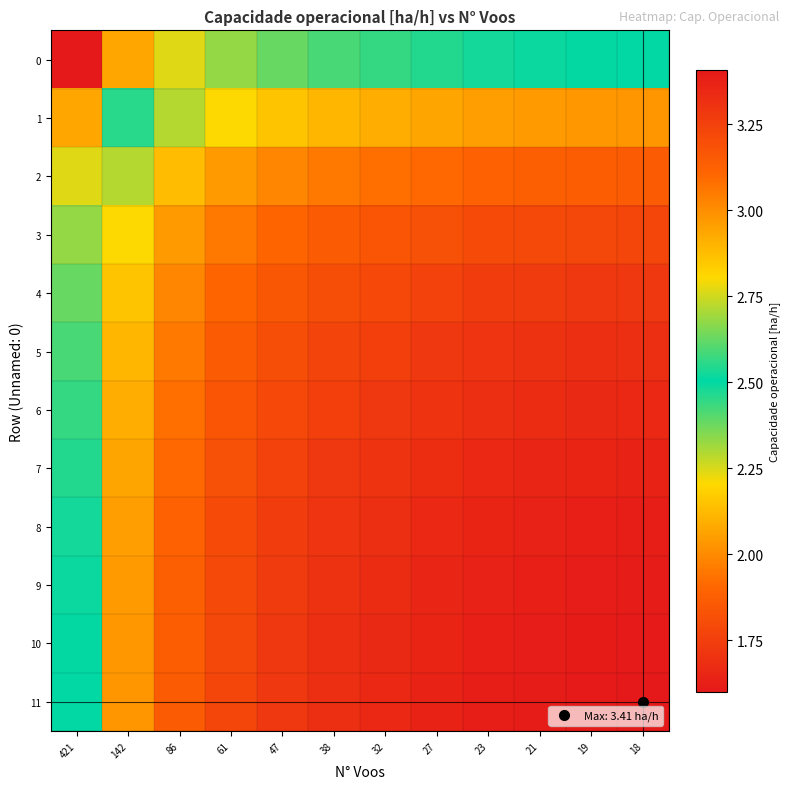

Reading left to right, extract all data points from this chart.

0: 421=1.6	142=2.1	86=2.2	61=2.3	47=2.4	38=2.4	32=2.4	27=2.5	23=2.5	21=2.5	19=2.5	18=2.5
1: 421=2.1	142=2.6	86=2.7	61=2.8	47=2.9	38=2.9	32=2.9	27=2.9	23=3.0	21=3.0	19=3.0	18=3.0
2: 421=2.2	142=2.7	86=2.9	61=3.0	47=3.0	38=3.1	32=3.1	27=3.1	23=3.1	21=3.1	19=3.1	18=3.1
3: 421=2.3	142=2.8	86=3.0	61=3.1	47=3.1	38=3.1	32=3.2	27=3.2	23=3.2	21=3.2	19=3.2	18=3.2
4: 421=2.4	142=2.9	86=3.0	61=3.1	47=3.2	38=3.2	32=3.2	27=3.2	23=3.3	21=3.3	19=3.3	18=3.3
5: 421=2.4	142=2.9	86=3.1	61=3.1	47=3.2	38=3.2	32=3.3	27=3.3	23=3.3	21=3.3	19=3.3	18=3.3
6: 421=2.4	142=2.9	86=3.1	61=3.2	47=3.2	38=3.3	32=3.3	27=3.3	23=3.3	21=3.3	19=3.3	18=3.3
7: 421=2.5	142=2.9	86=3.1	61=3.2	47=3.2	38=3.3	32=3.3	27=3.3	23=3.3	21=3.4	19=3.4	18=3.4
8: 421=2.5	142=3.0	86=3.1	61=3.2	47=3.3	38=3.3	32=3.3	27=3.3	23=3.4	21=3.4	19=3.4	18=3.4
9: 421=2.5	142=3.0	86=3.1	61=3.2	47=3.3	38=3.3	32=3.3	27=3.4	23=3.4	21=3.4	19=3.4	18=3.4
10: 421=2.5	142=3.0	86=3.1	61=3.2	47=3.3	38=3.3	32=3.3	27=3.4	23=3.4	21=3.4	19=3.4	18=3.4
11: 421=2.5	142=3.0	86=3.1	61=3.2	47=3.3	38=3.3	32=3.3	27=3.4	23=3.4	21=3.4	19=3.4	18=3.4